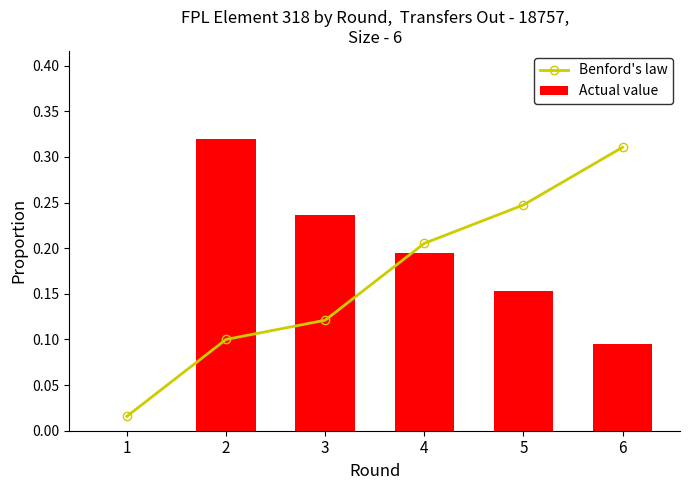

At how many categories does at least one series exceed 0?

6